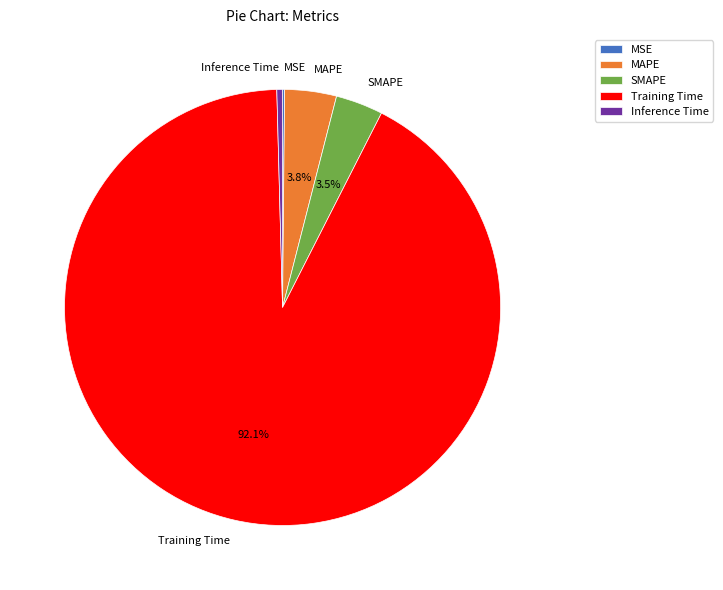

Which category has the biggest portion of the pie?

Training Time